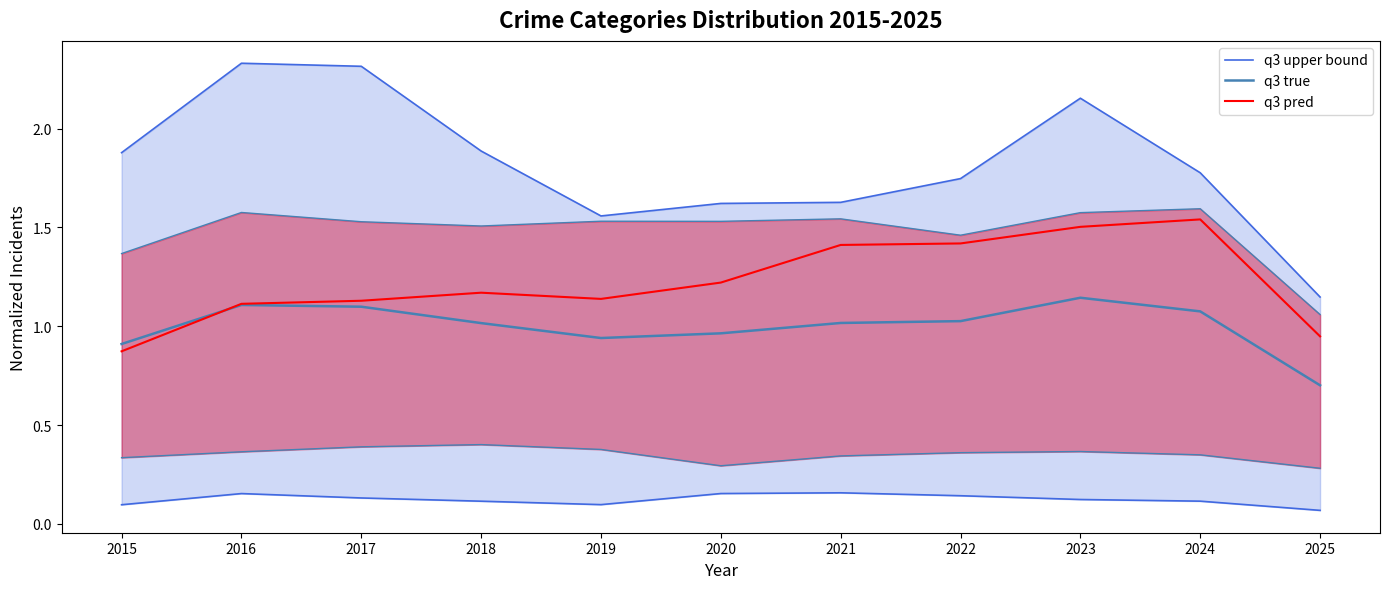

In q3 pred, how many points are lower than both neighbors (excluding endpoints)?

1